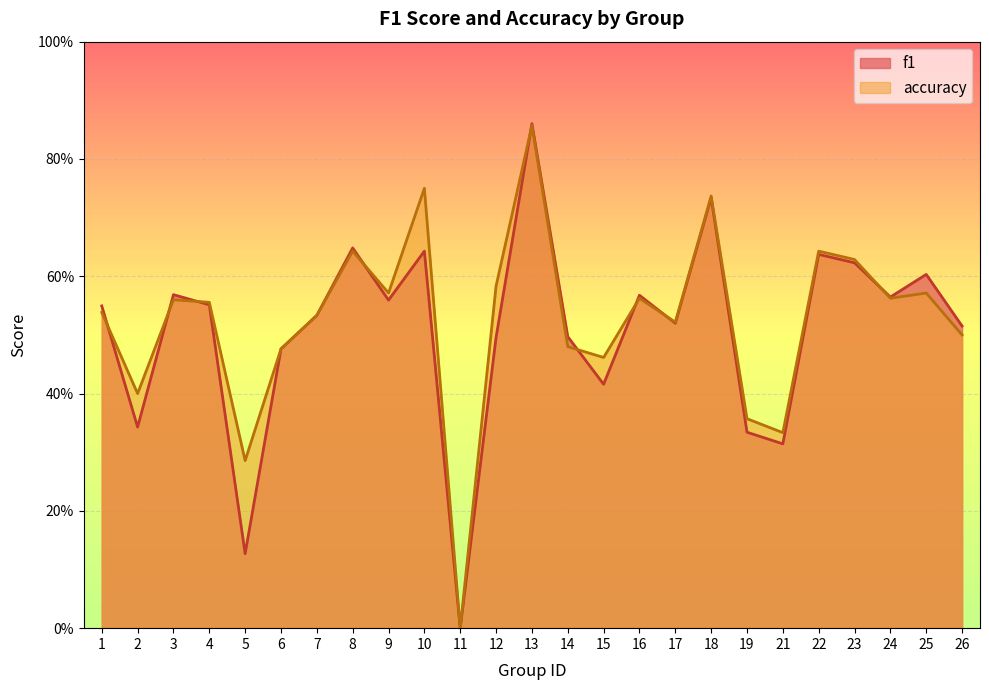

How many intersections are there between accuracy and f1?

9